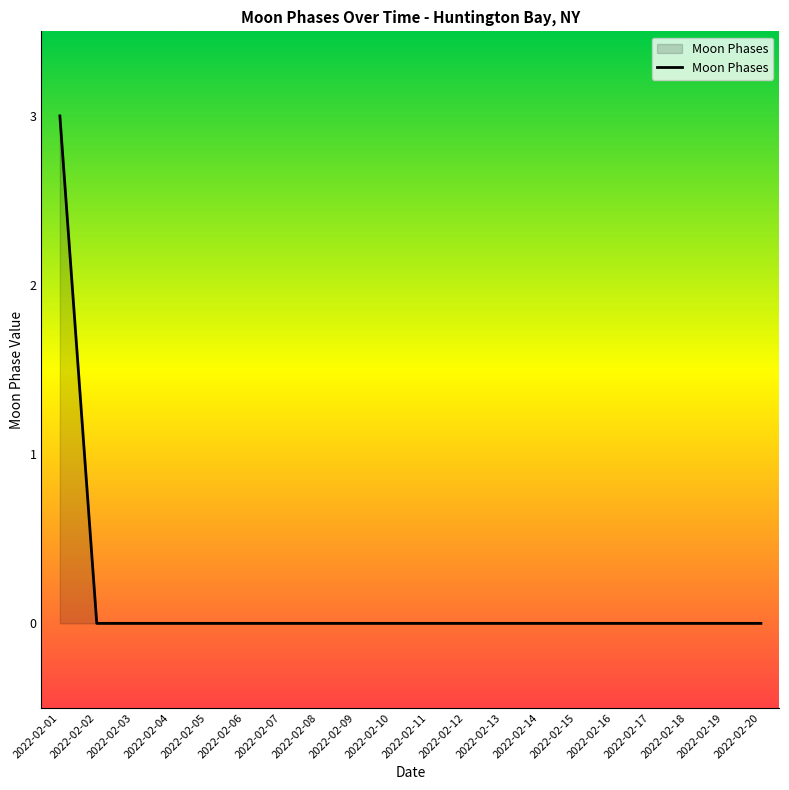

At which category does the chart reach its peak across all series?

2022-02-01